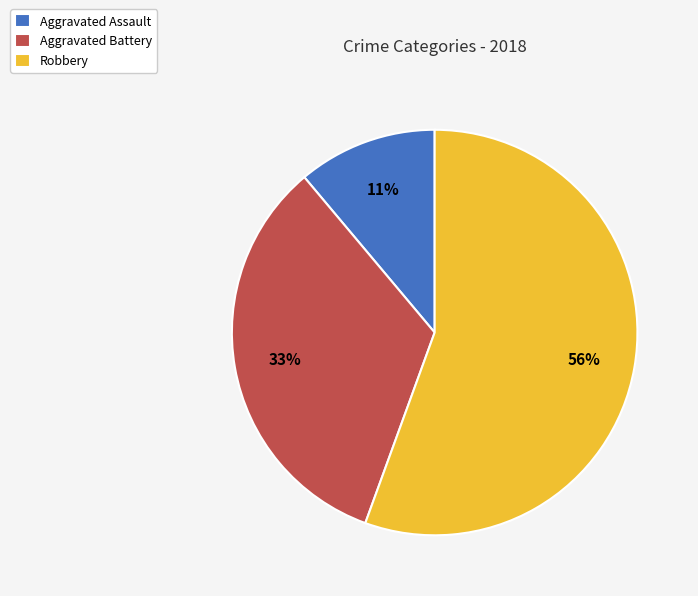

To the nearest percent, what is the average slice percentage?

33%